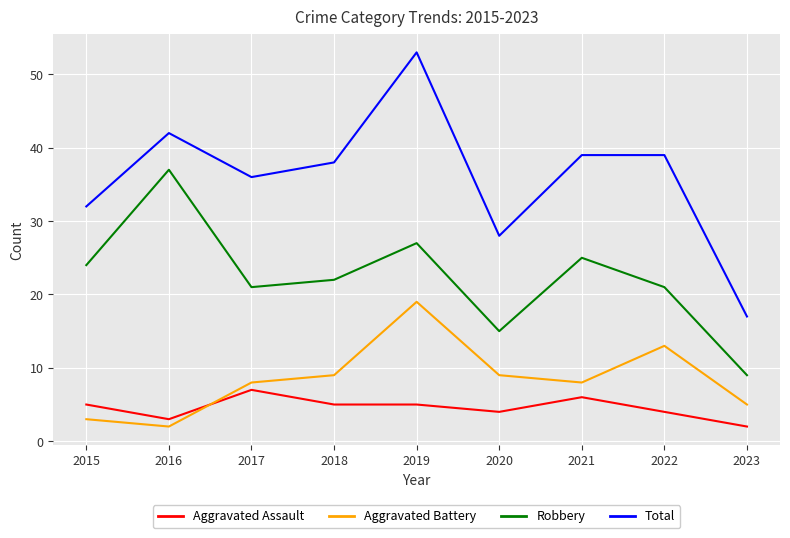

Rank the series at 2020 from highest to lowest value.

Total, Robbery, Aggravated Battery, Aggravated Assault